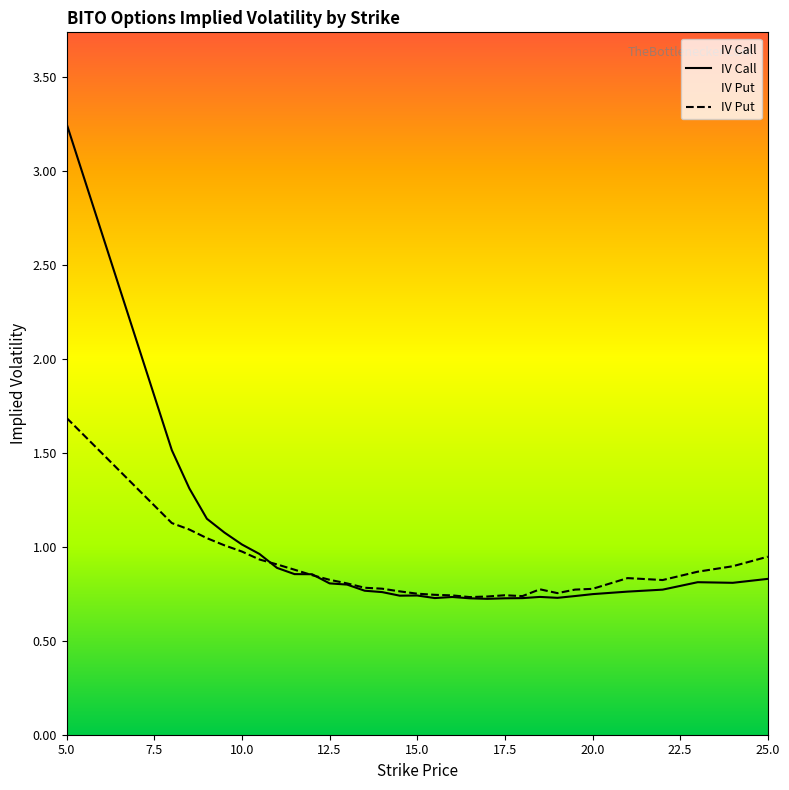

How many interior local valleys does the IV Put series have?

4